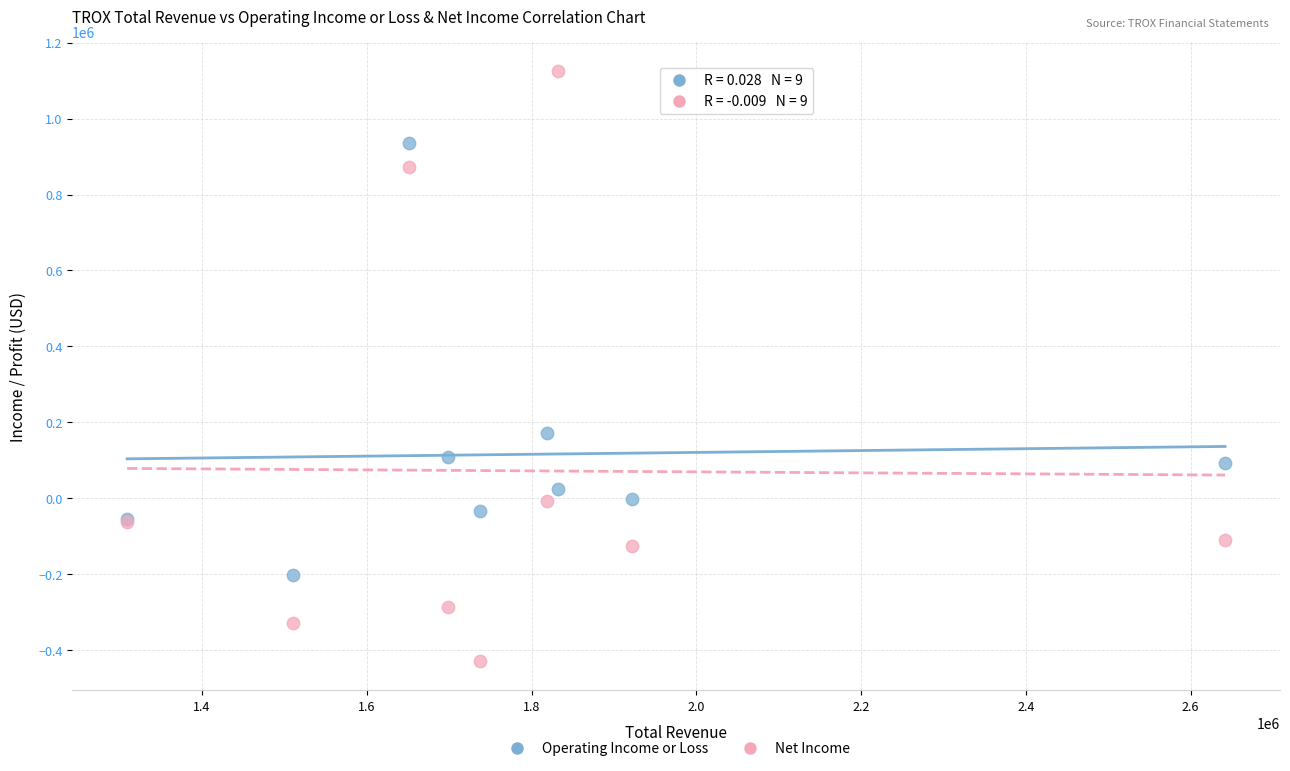

Which series contains the lowest Y value?

Net Income